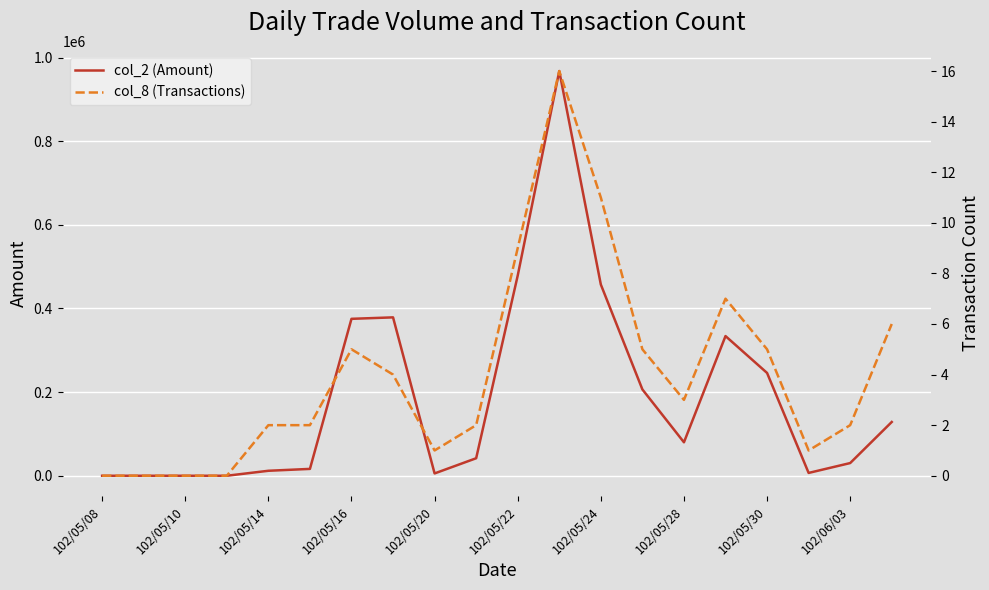

Between 102/05/16 and 102/05/22, which series saw the biggest shift?

col_2 (Amount)